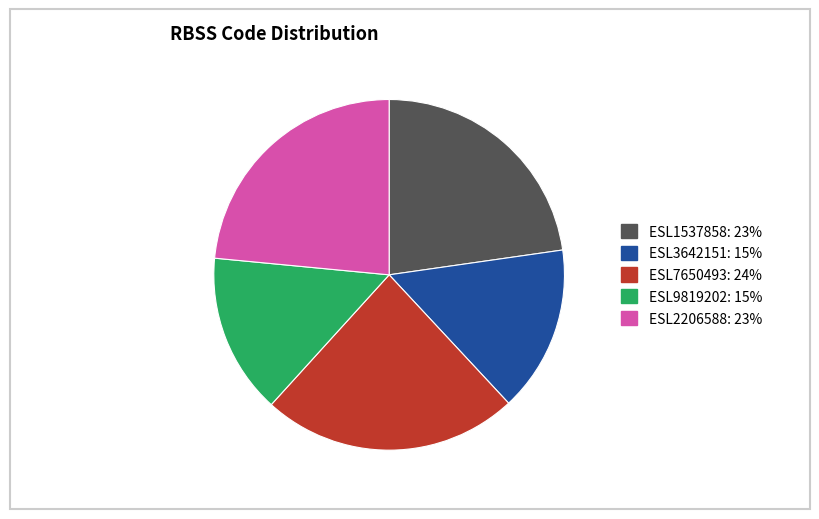

Does ESL3642151 represent more than half of the total?

No